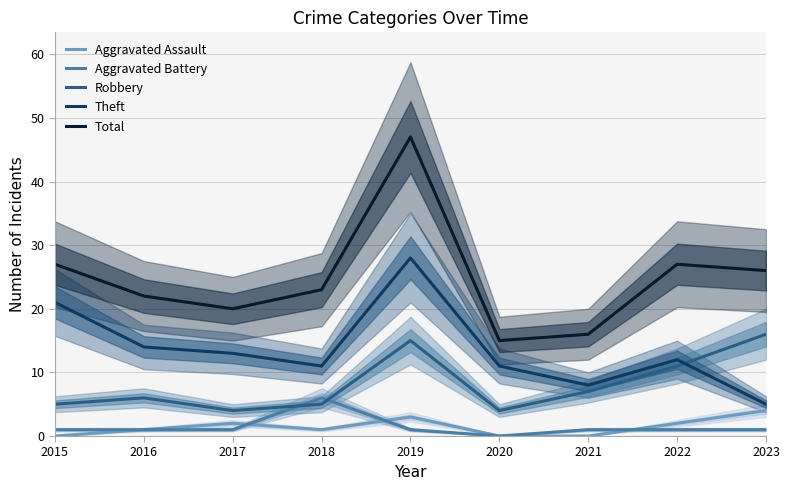

What is the spread (max minus min) of values at 2017?

19